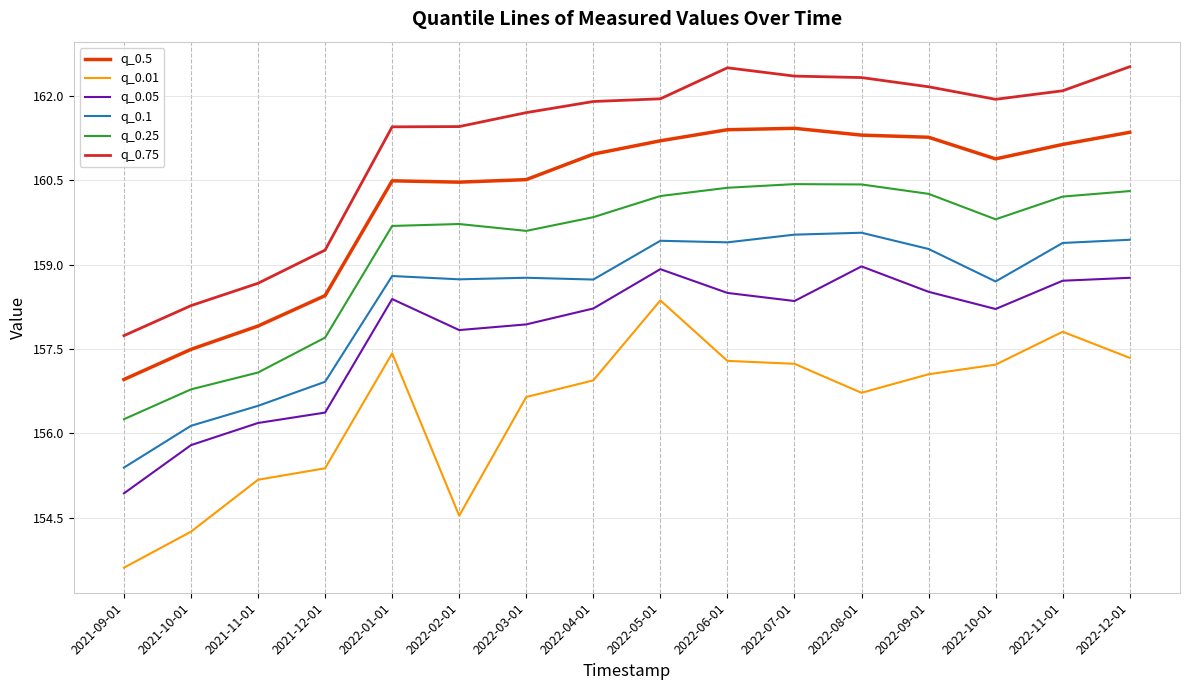

What is the lowest value of the q_0.5 series?

157.0